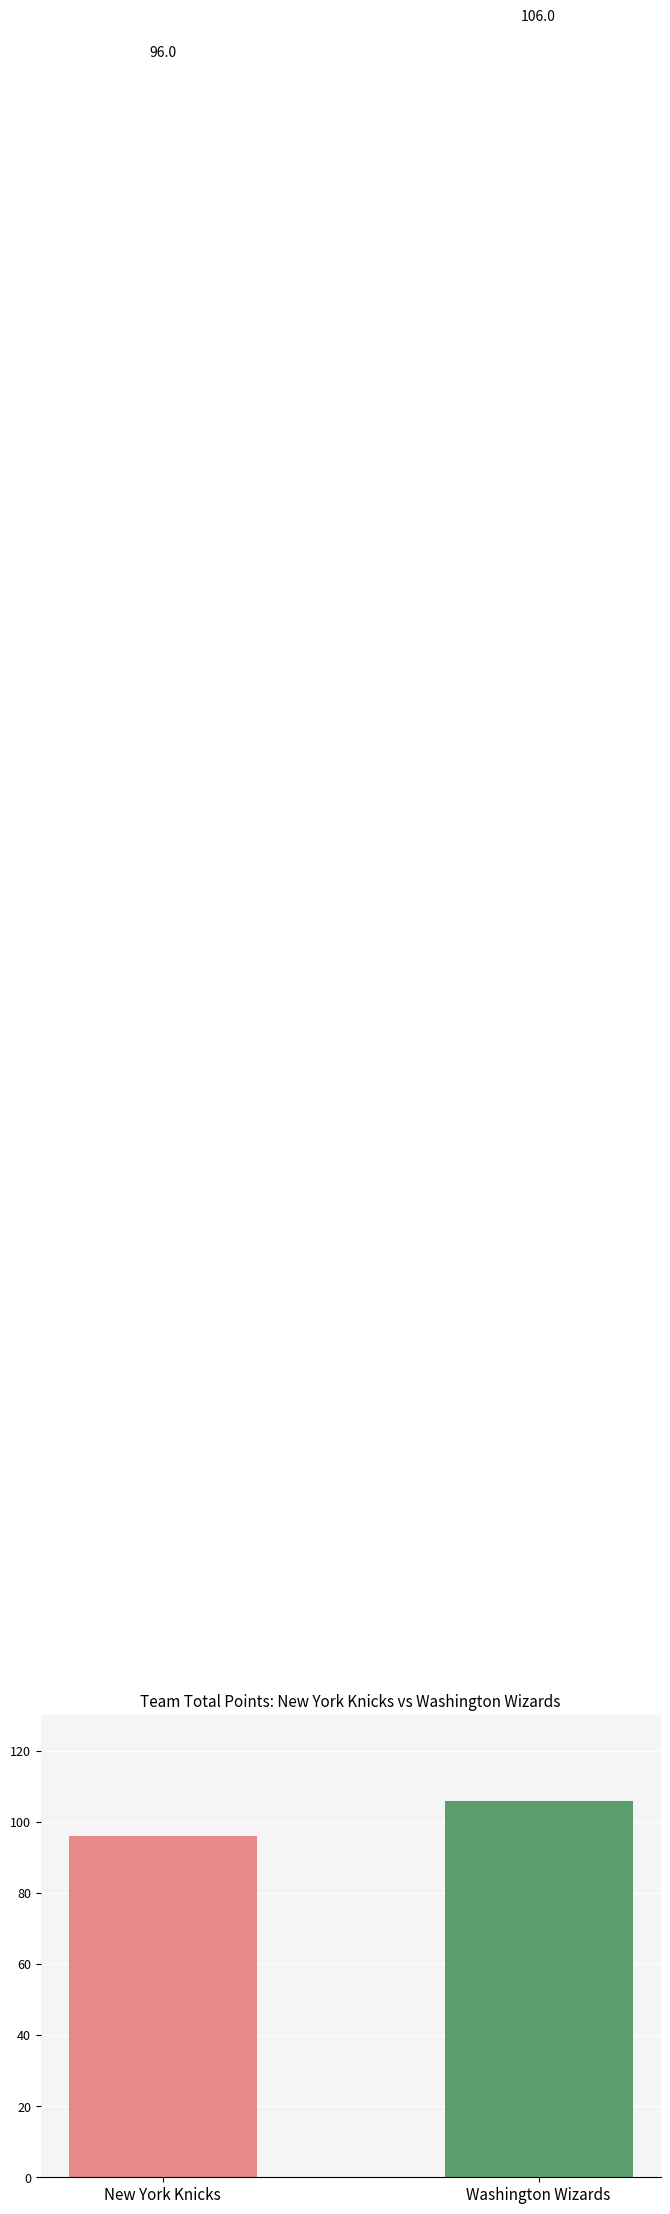

Count the number of data series in this chart.

1